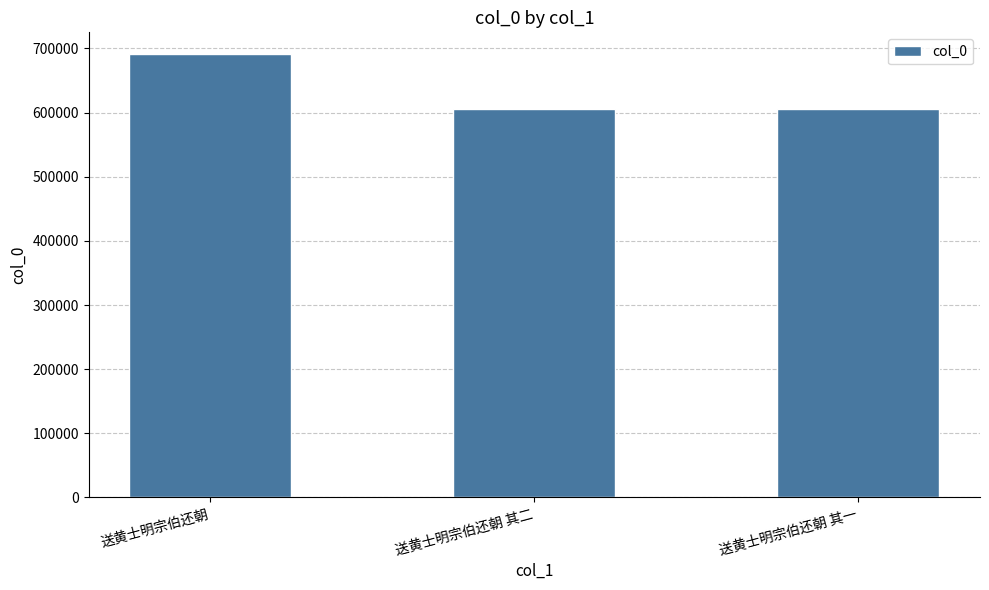

What value does the data have at 送黄士明宗伯还朝 其一, to the nearest 100?

605000